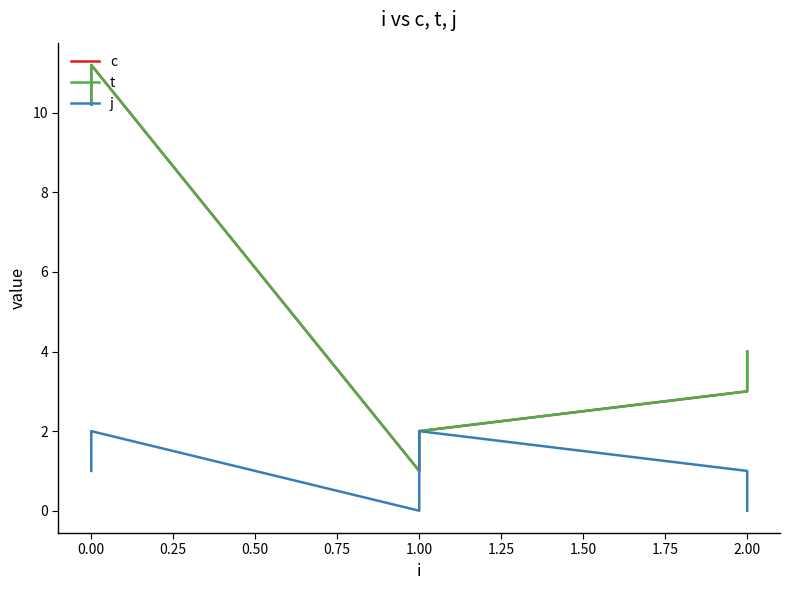

What are all the series names shown in the legend?

c, t, j